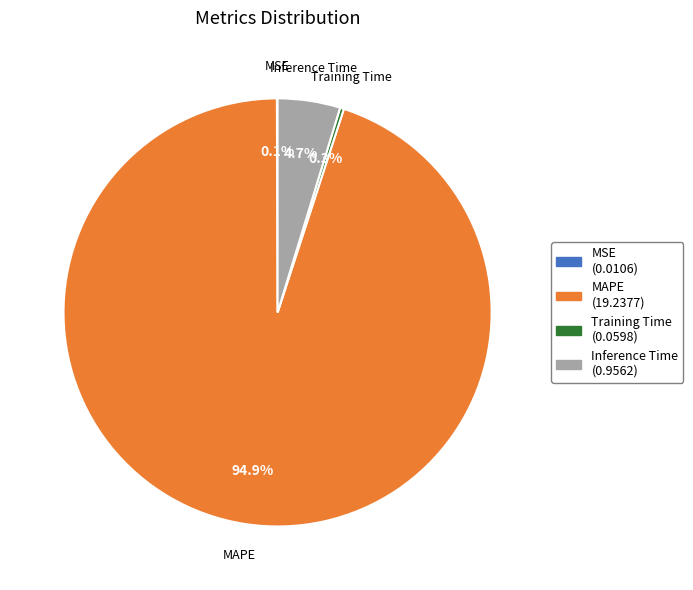

Is Inference Time the majority of the pie?

No